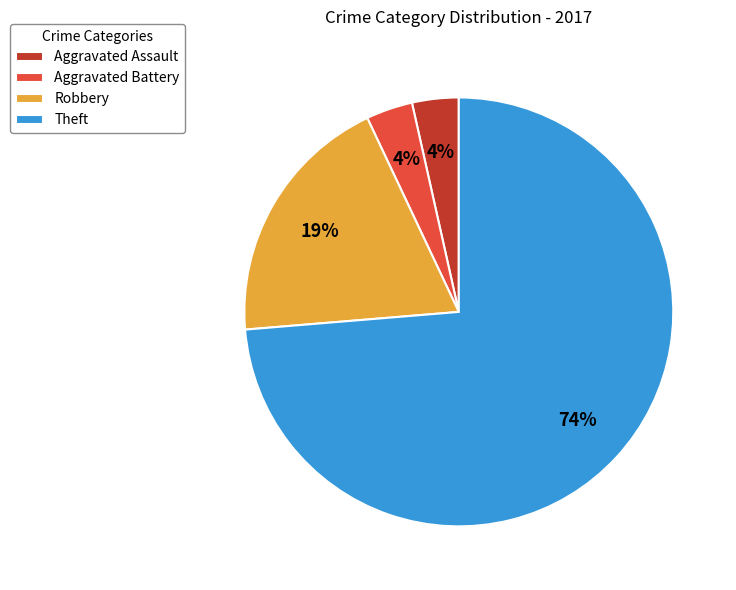

Does Theft represent more than half of the total?

Yes